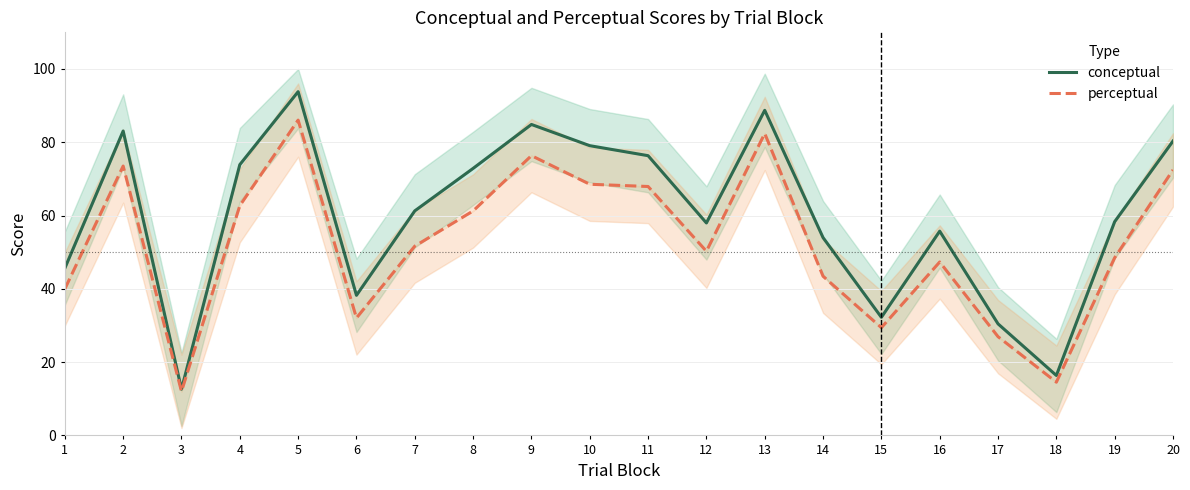

How many categories are shown in the chart?

20